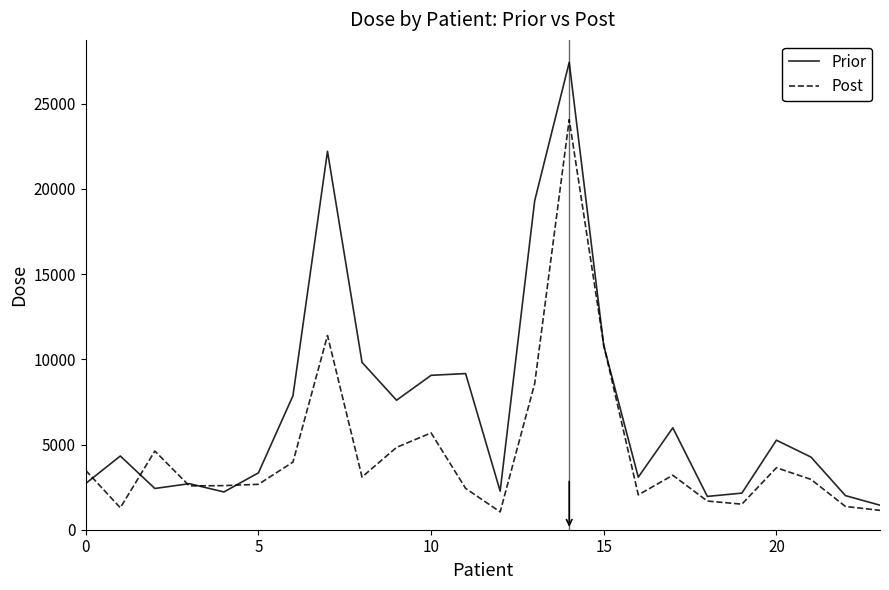

Which series has the largest total across all categories?

Prior